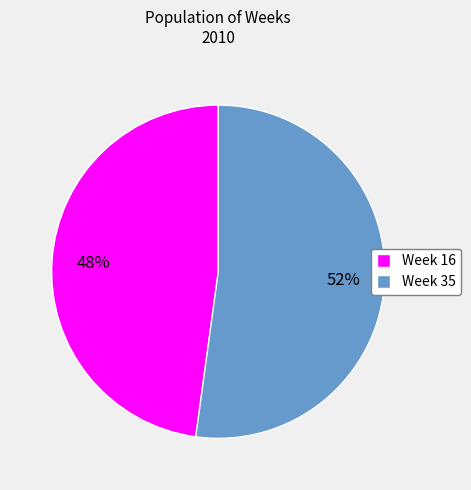

To the nearest percent, what percentage of the pie is Week 16?

48%